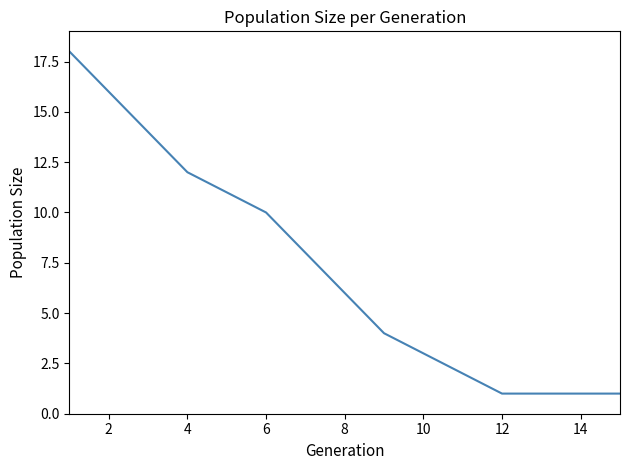

What is the difference between the maximum and minimum values?

17